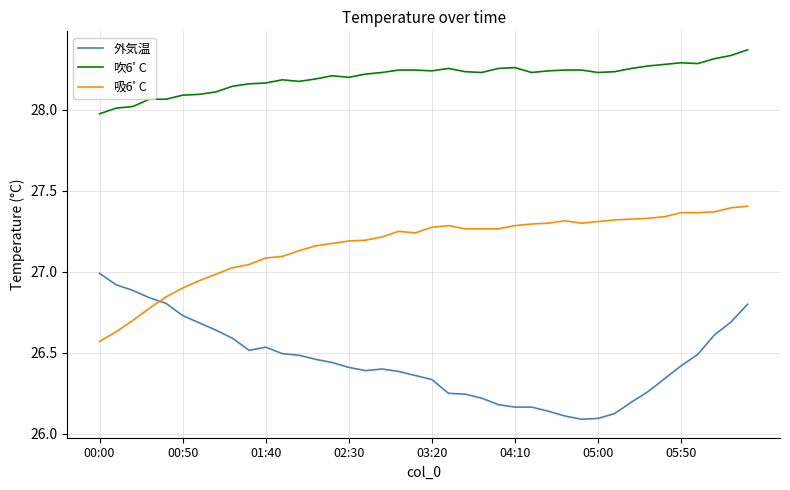

True or false: 吹6ﾟC and 吸6ﾟC cross at least once.

False